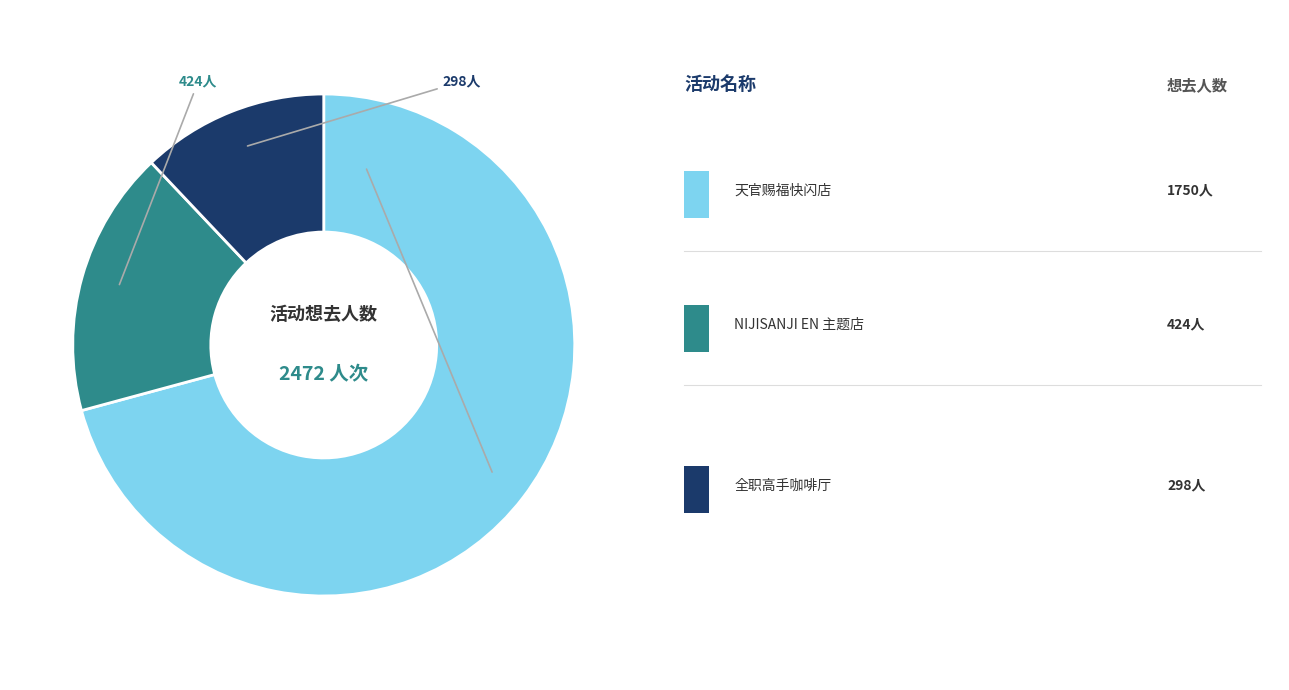

Does any single category account for the majority?

Yes